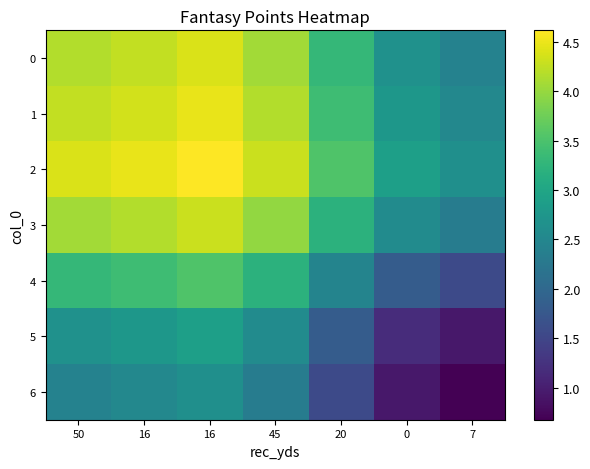

Reading left to right, transcribe all the data shown in this chart.

0: 50=4.2	16=4.3	16=4.4	45=4.1	20=3.3	0=2.7	7=2.4
1: 50=4.3	16=4.3	16=4.5	45=4.2	20=3.4	0=2.8	7=2.5
2: 50=4.4	16=4.5	16=4.6	45=4.3	20=3.5	0=2.9	7=2.6
3: 50=4.1	16=4.2	16=4.3	45=4.0	20=3.2	0=2.6	7=2.3
4: 50=3.3	16=3.4	16=3.5	45=3.2	20=2.5	0=1.8	7=1.6
5: 50=2.7	16=2.8	16=2.9	45=2.6	20=1.8	0=1.2	7=0.9
6: 50=2.4	16=2.5	16=2.6	45=2.3	20=1.6	0=0.9	7=0.7